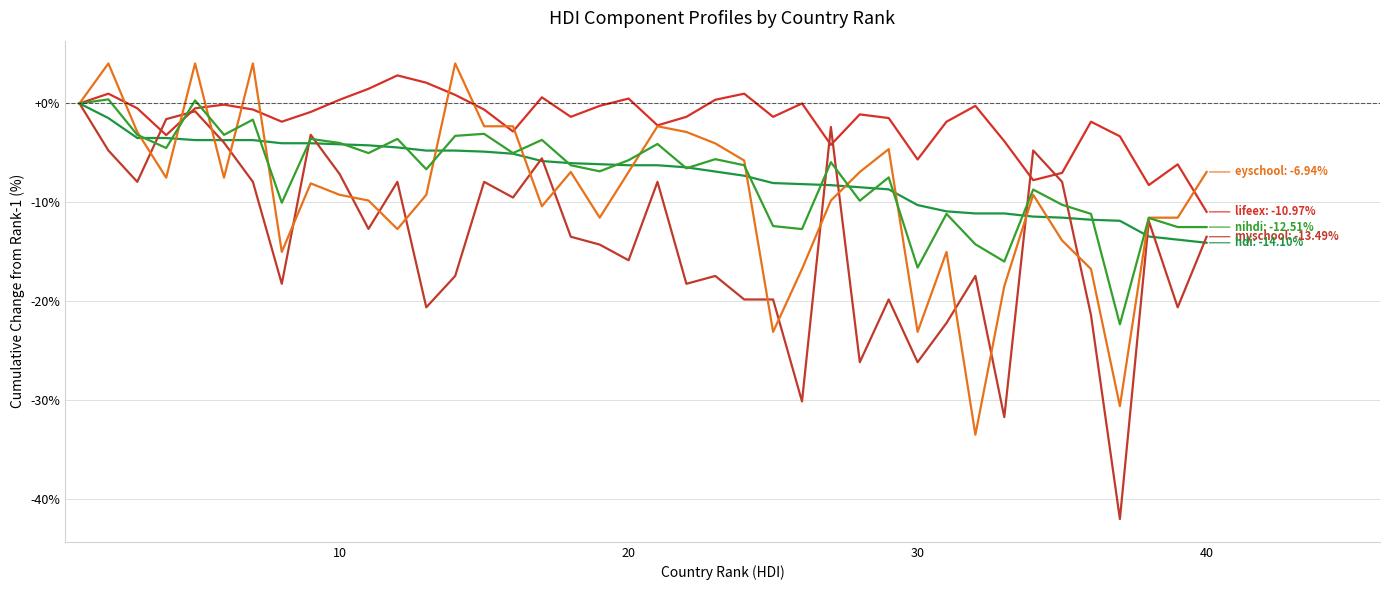

How many lines are shown in the chart?

5